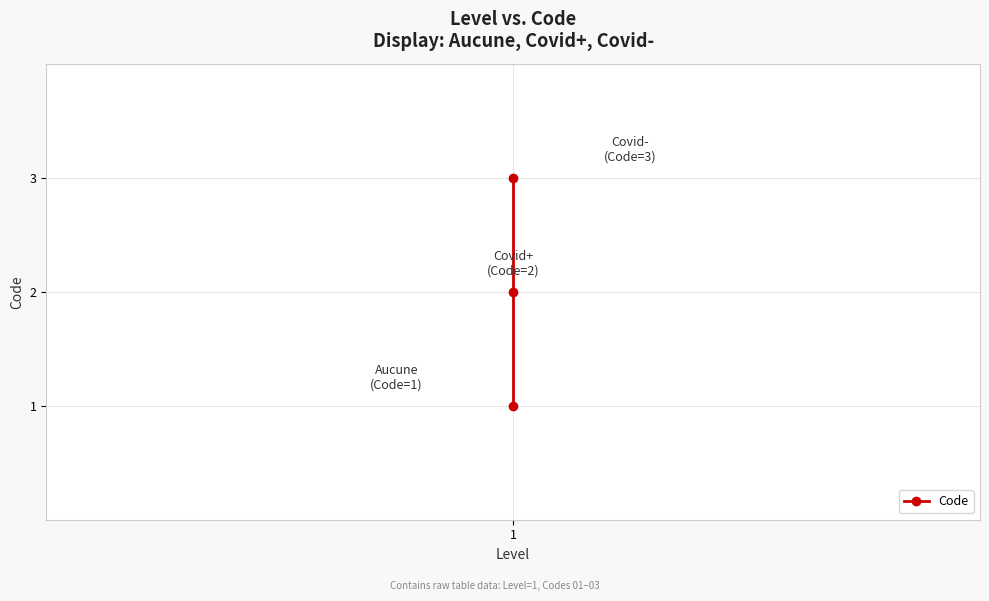

What is the value of the 2nd point from the left?

1